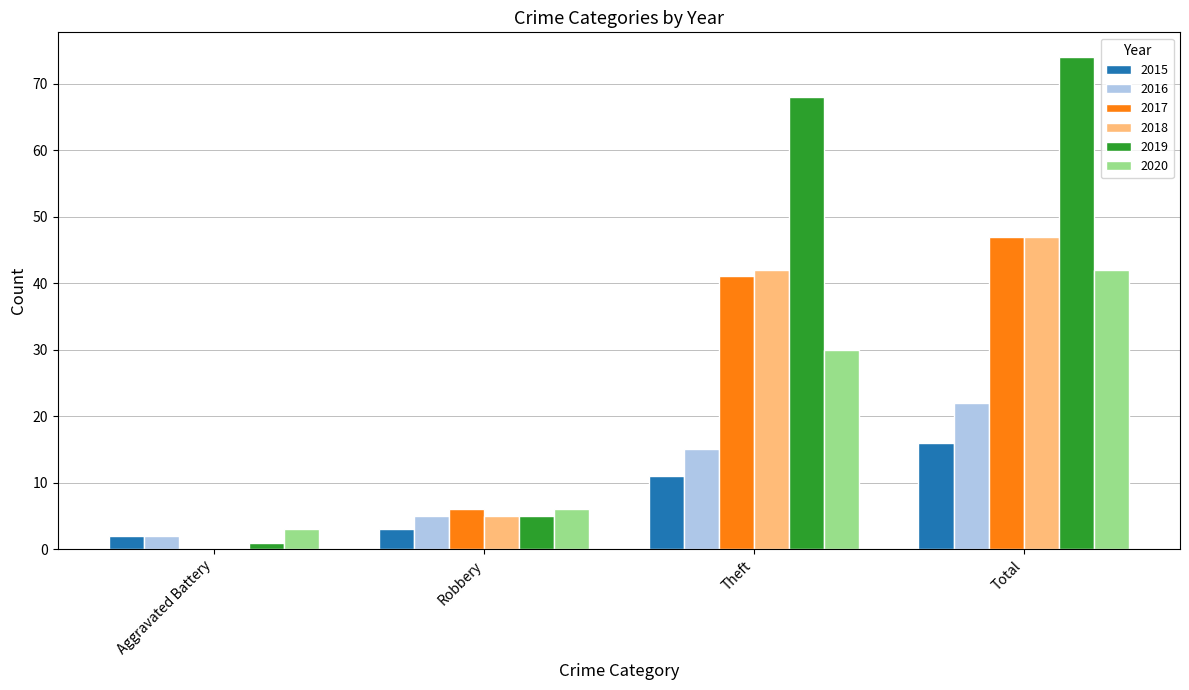

Reading left to right, list all the values displayed in this chart.

2015: Aggravated Battery=2	Robbery=3	Theft=11	Total=16
2016: Aggravated Battery=2	Robbery=5	Theft=15	Total=22
2017: Aggravated Battery=0	Robbery=6	Theft=41	Total=47
2018: Aggravated Battery=0	Robbery=5	Theft=42	Total=47
2019: Aggravated Battery=1	Robbery=5	Theft=68	Total=74
2020: Aggravated Battery=3	Robbery=6	Theft=30	Total=42